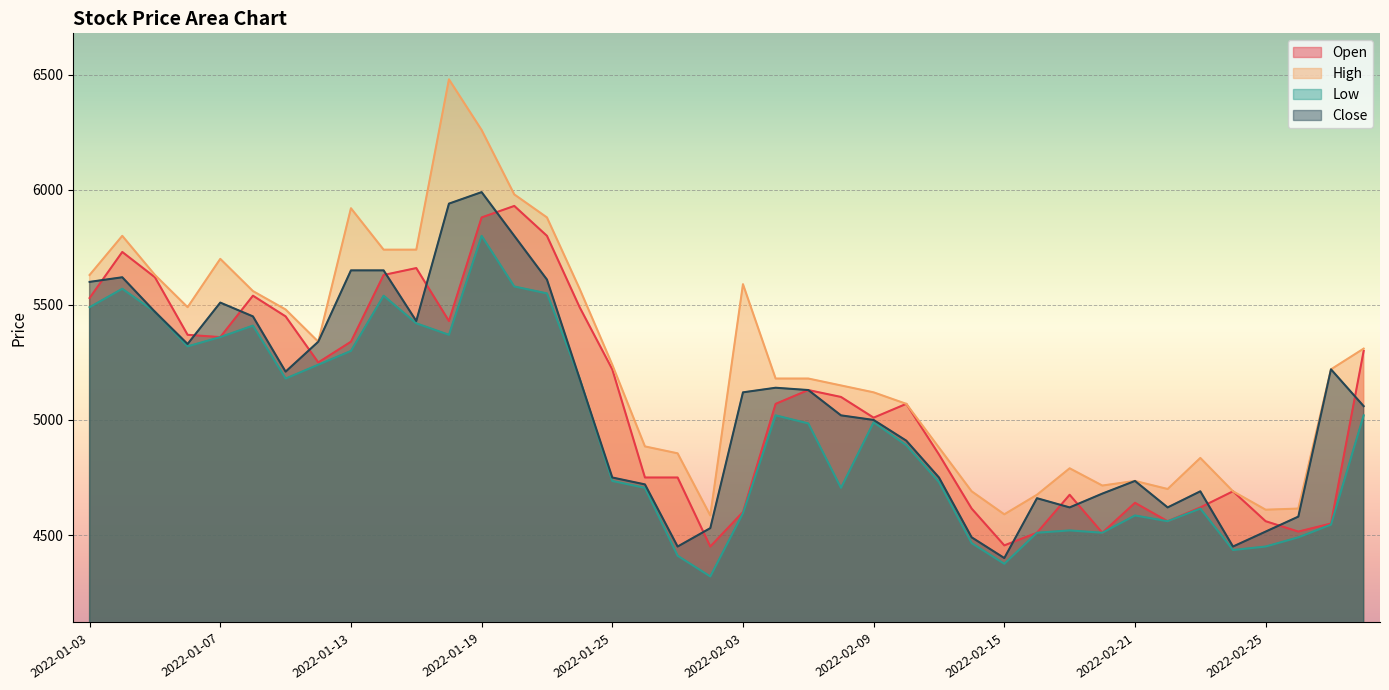

True or false: Close has a value of 996 at 2022-02-18.

False